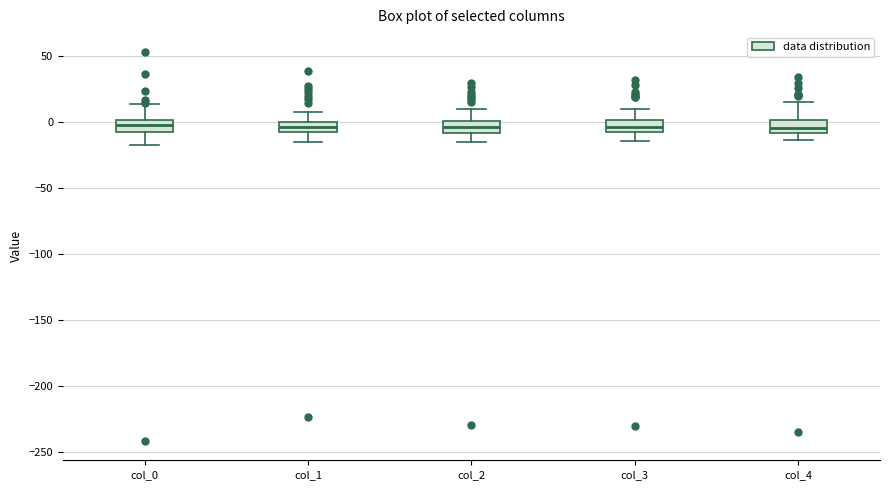

Reading left to right, read every box against the y-axis: the position of its median line, the range the box covers, and the ends of its whiskers. The values are not printed on the chart, so give them approximately, as read against the axis.

col_0: median -5, box -10 to 0, whiskers -20 to 15
col_1: median -5, box -10 to 0, whiskers -15 to 5
col_2: median -5, box -10 to 0, whiskers -15 to 10
col_3: median -5, box -10 to 0, whiskers -15 to 10
col_4: median -5, box -10 to 0, whiskers -15 to 15